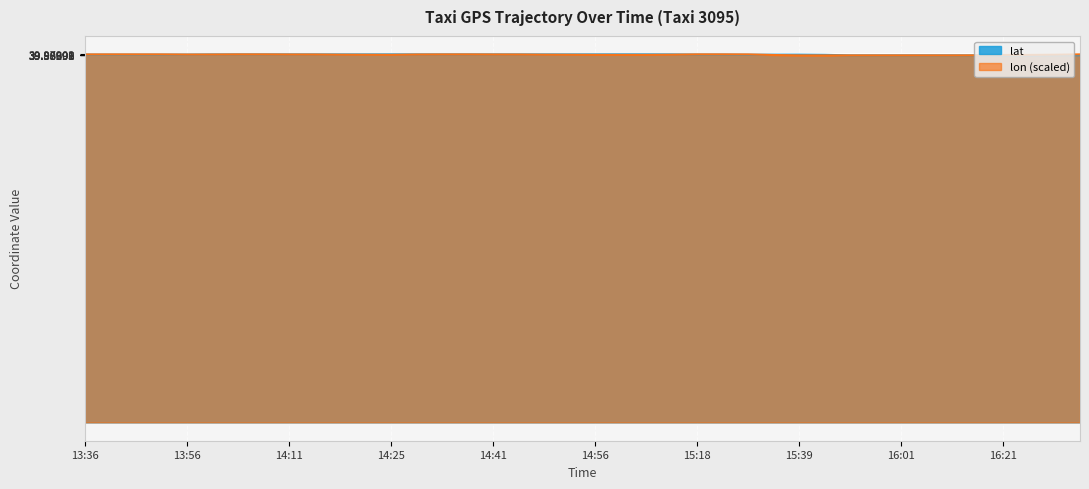

What is the minimum value shown in the chart?

39.9